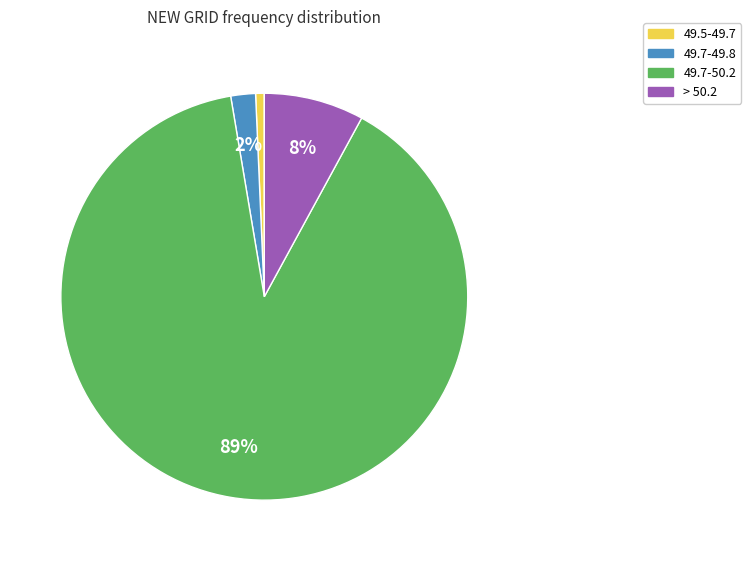

How many slices are in this pie chart?

4